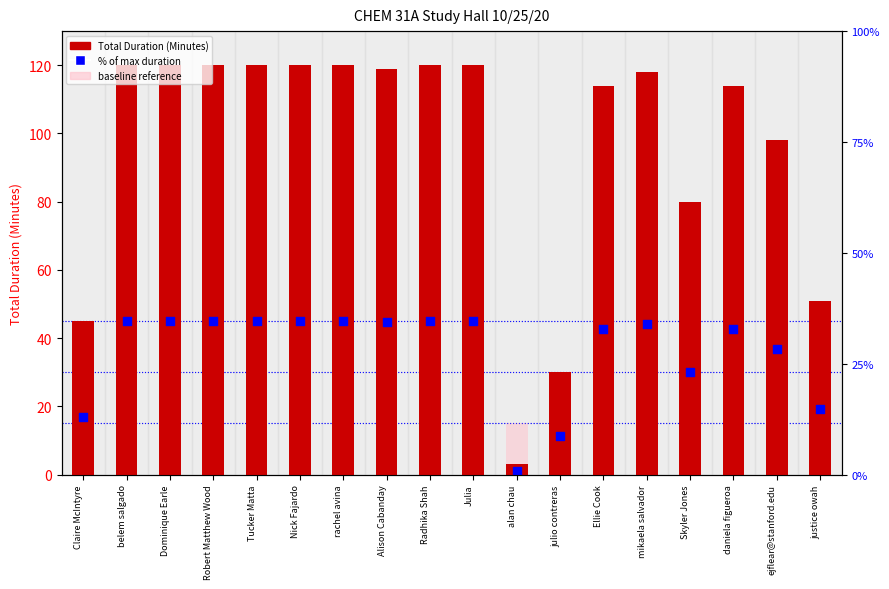

At which category is the sum across all series the highest?

belem salgado